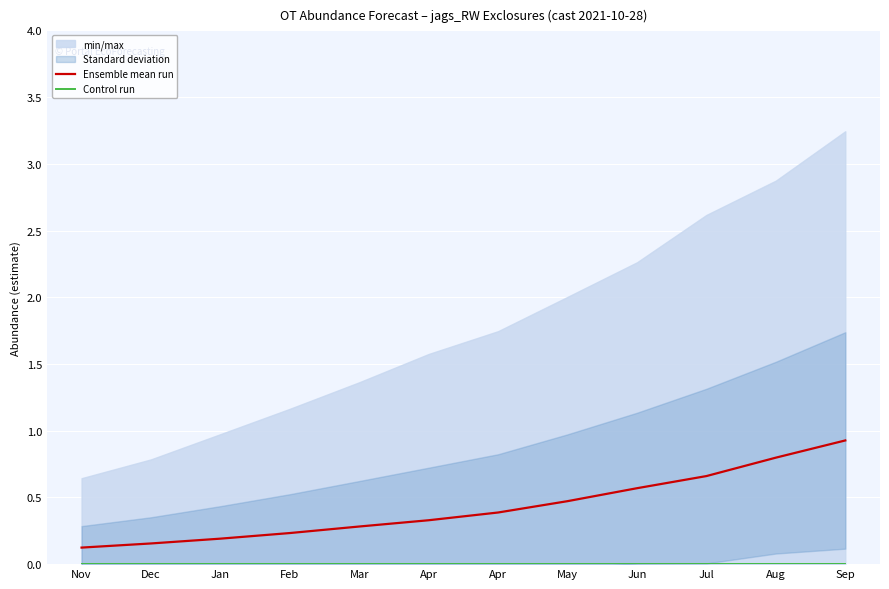

True or false: Ensemble mean run and Control run intersect in this chart.

False